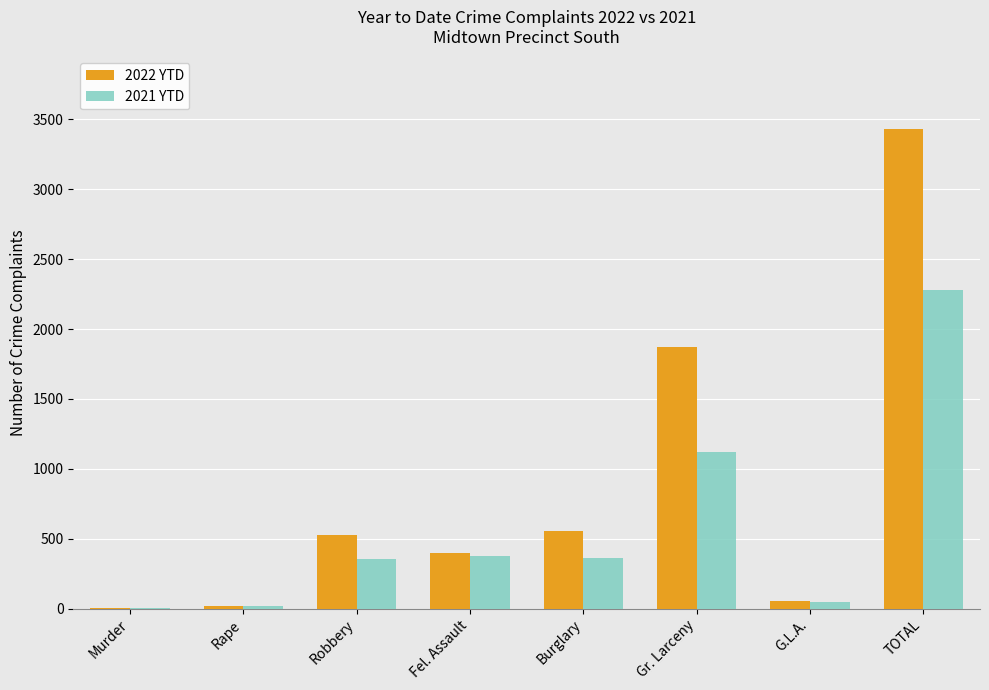

Are the bars grouped side by side (vs. stacked)?

Yes